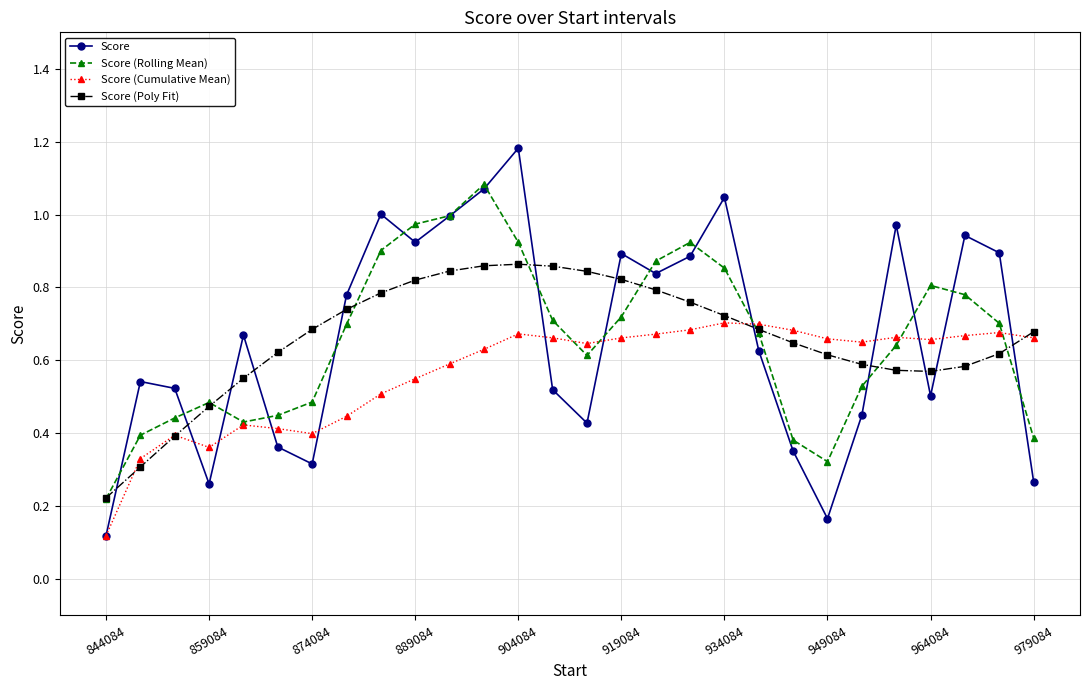

In Score, how many points are lower than both neighbors (excluding endpoints)?

7